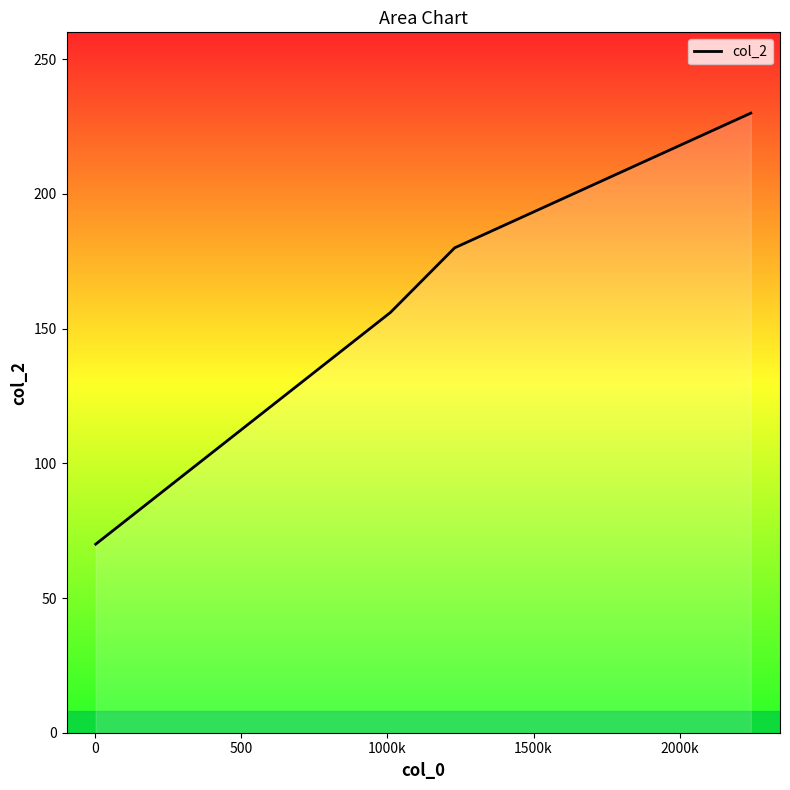

Count the number of categories in the chart.

4